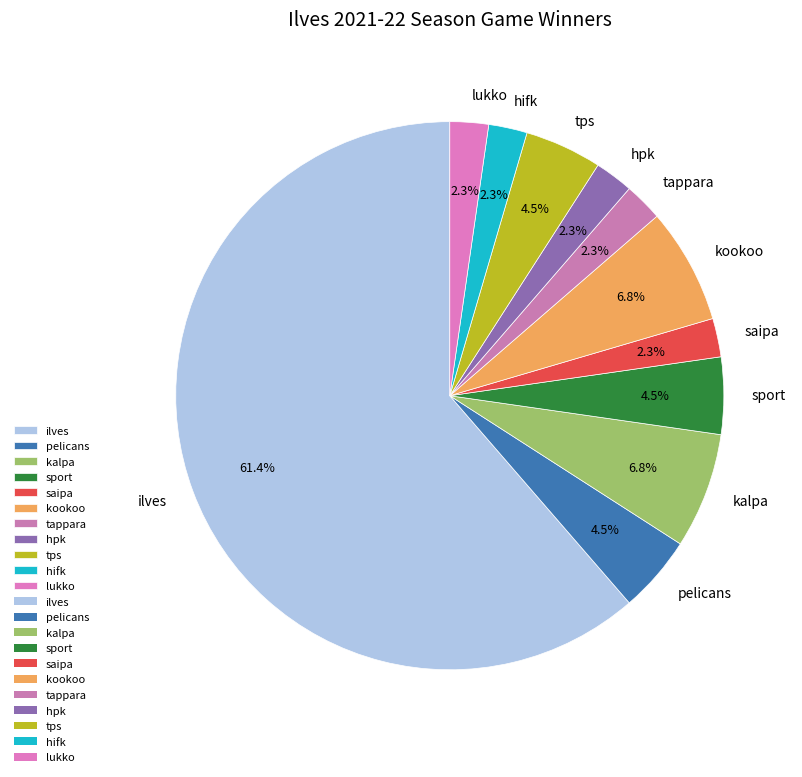

To the nearest percent, what is the combined percentage of sport and saipa?

7%